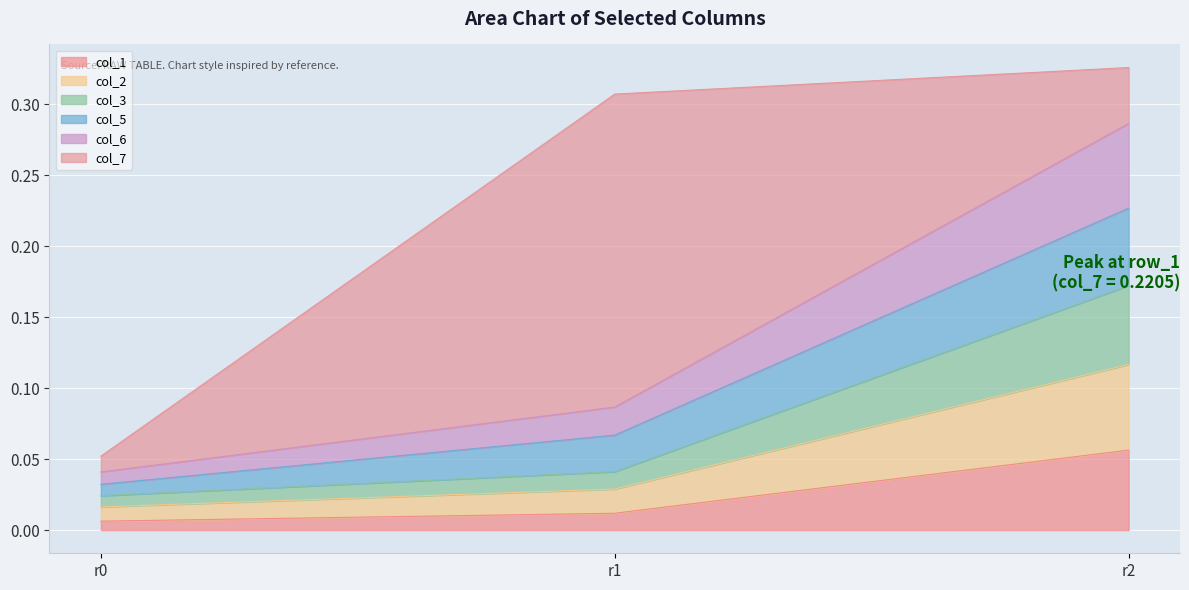

What are all the series names shown in the legend?

col_1, col_2, col_3, col_5, col_6, col_7